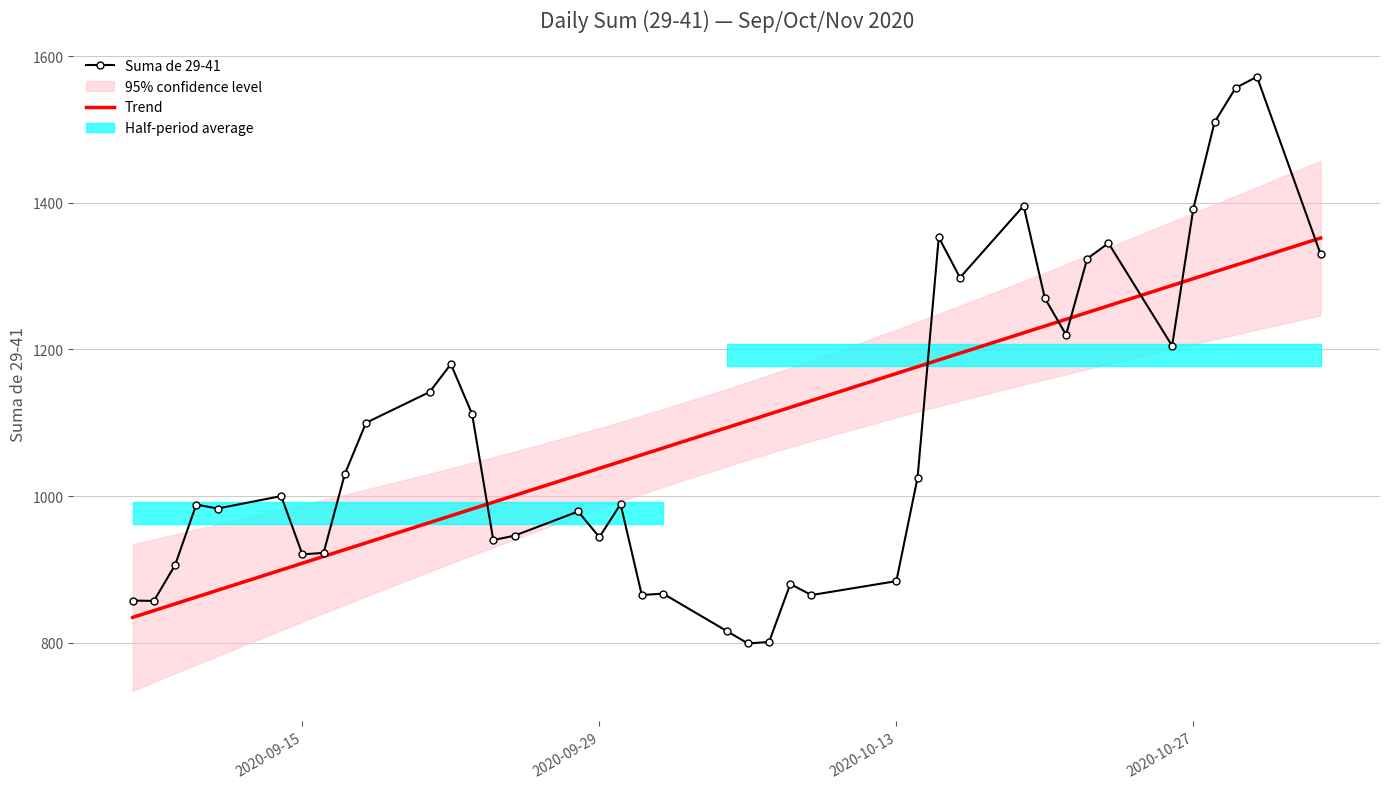

Which series ends up on top after the final intersection of Suma de 29-41 and Trend?

Trend